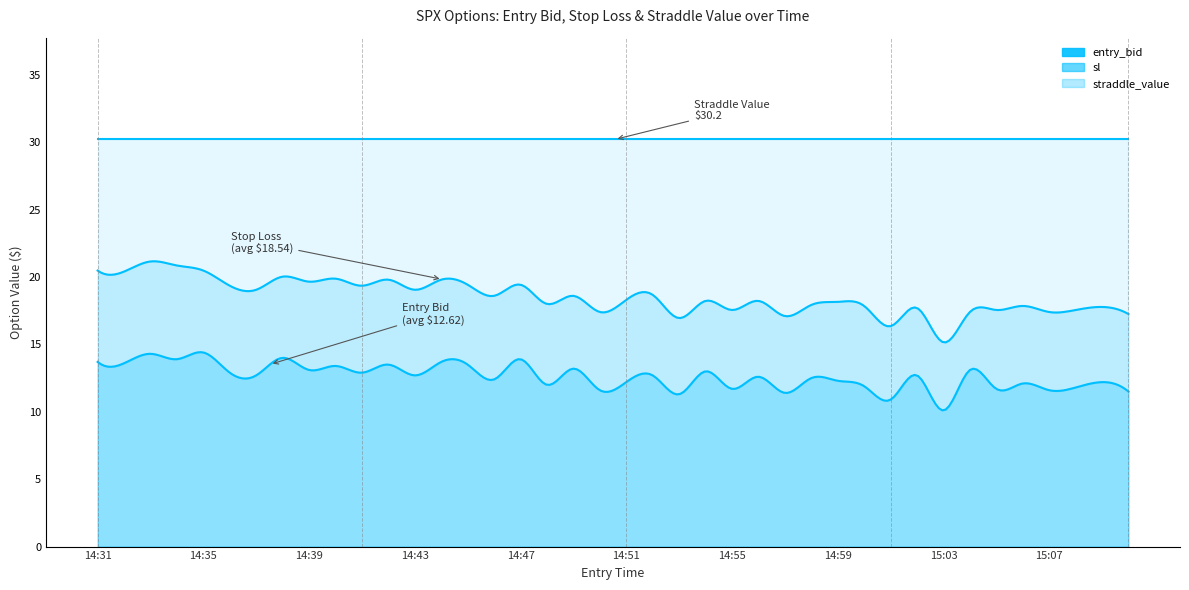

True or false: sl and entry_bid intersect in this chart.

False